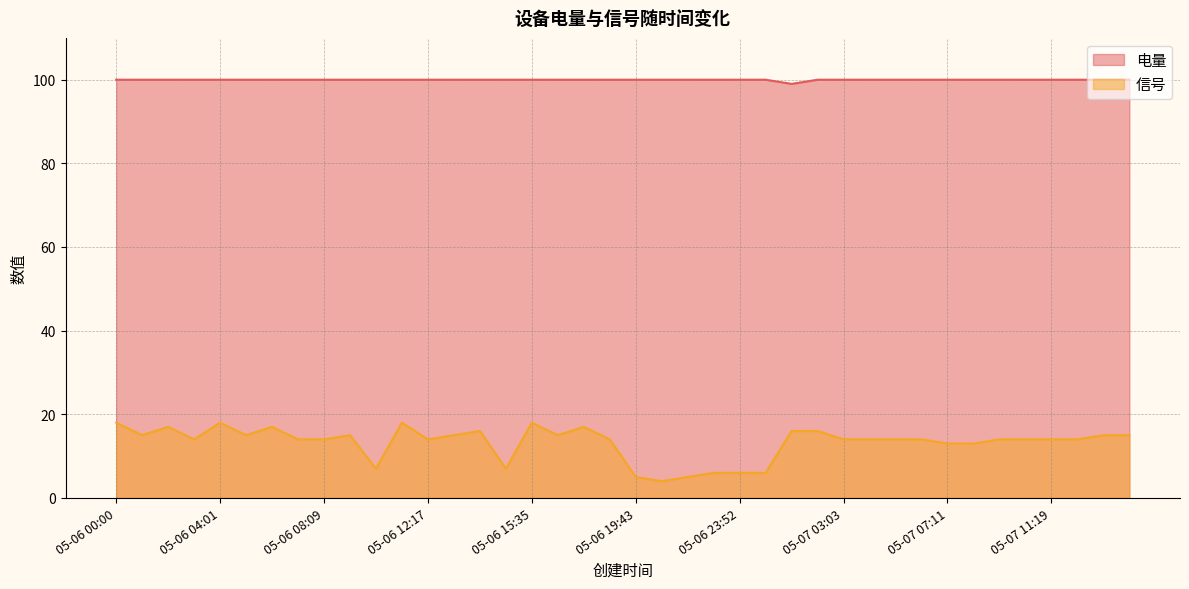

List the series in order of their peak value, highest first.

电量, 信号